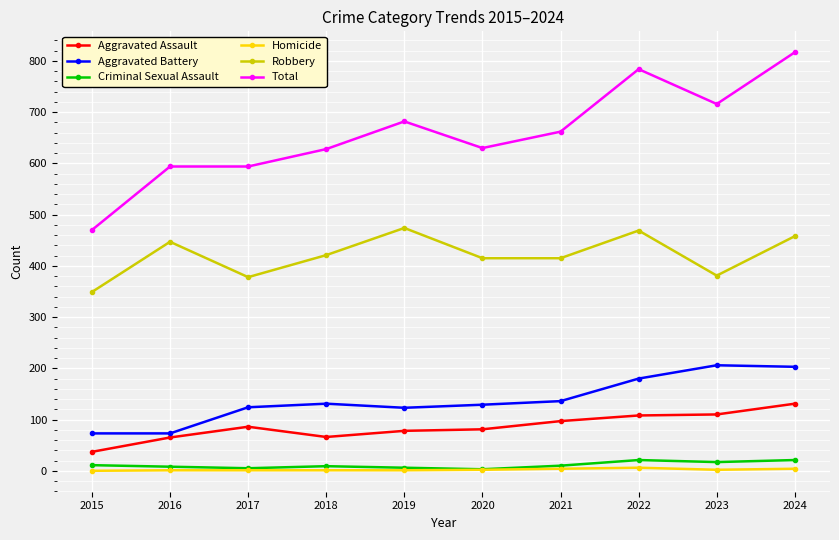

Where does the Robbery series first go above 421?

2016